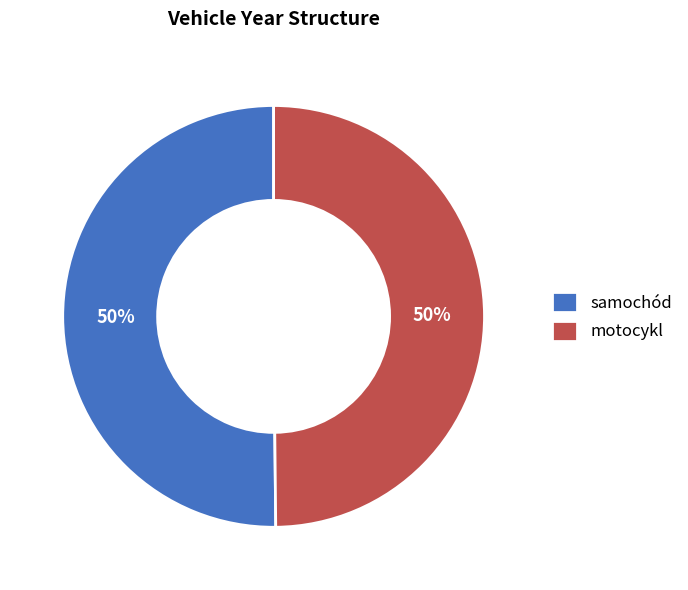

Combined, do motocykl and samochód account for over 50%?

Yes